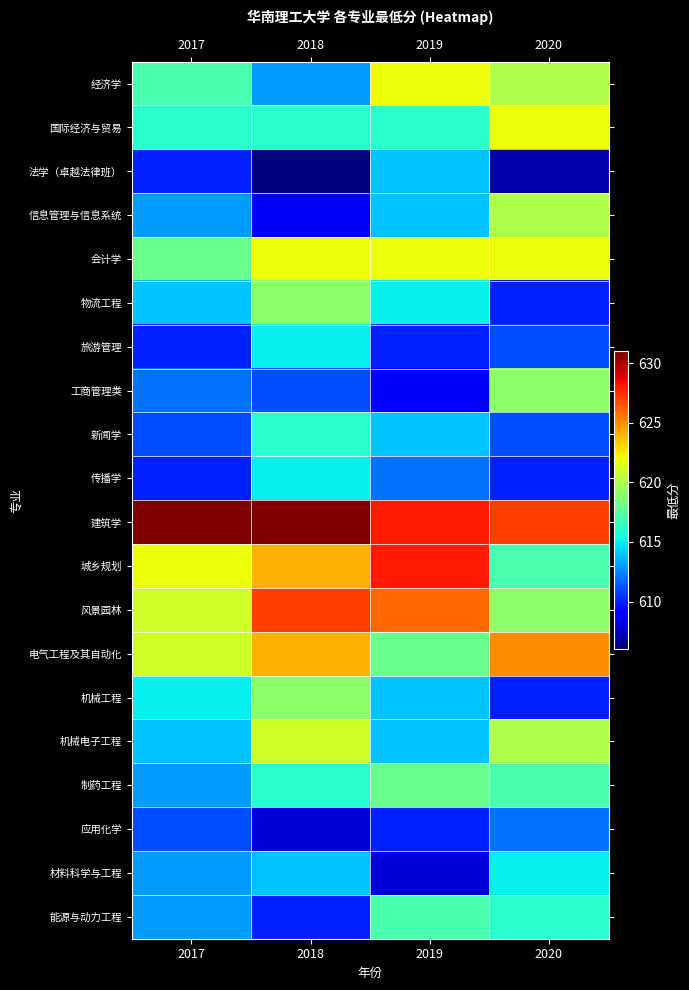

What is the maximum value shown in the chart?

631